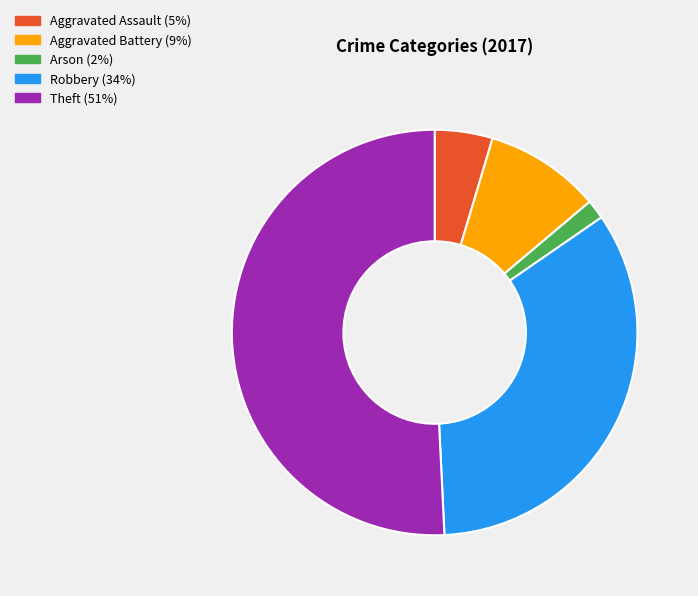

Is there any slice that represents more than half of the pie?

Yes